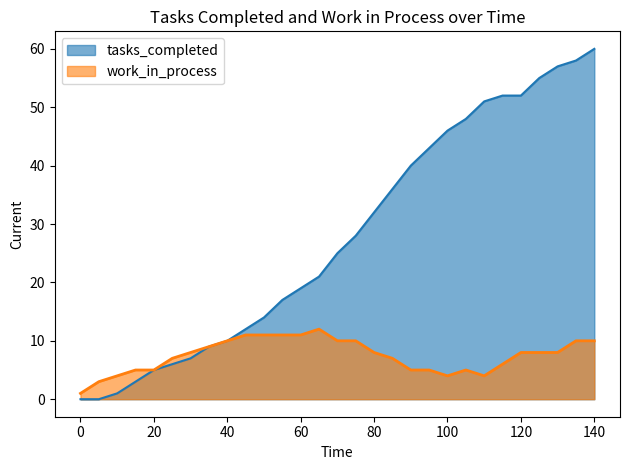

True or false: tasks_completed and work_in_process intersect in this chart.

False